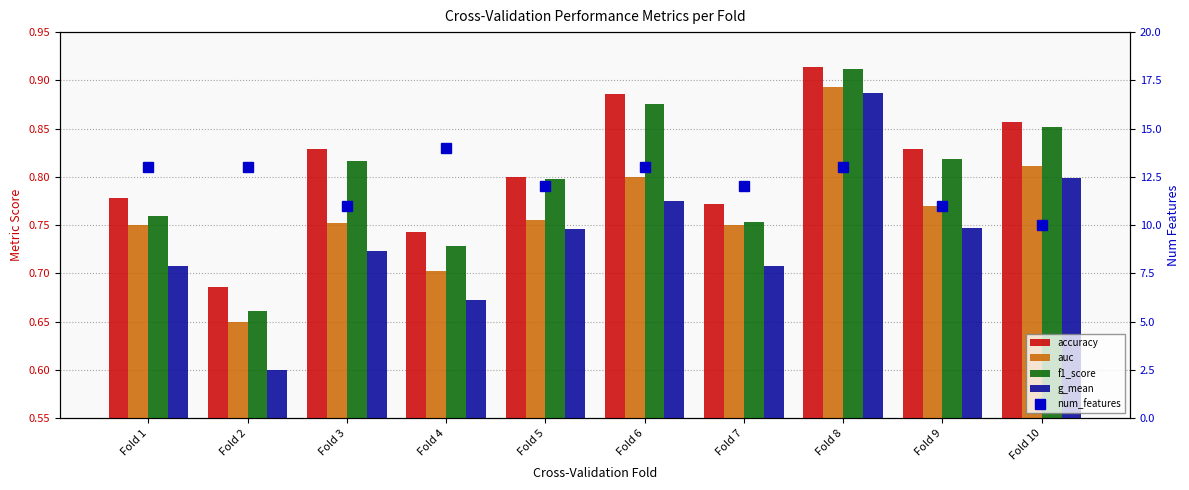

Reading left to right, extract all data points from this chart.

accuracy: 0.8	0.7	0.8	0.7	0.8	0.9	0.8	0.9	0.8	0.9
auc: 0.8	0.7	0.8	0.7	0.8	0.8	0.8	0.9	0.8	0.8
f1_score: 0.8	0.7	0.8	0.7	0.8	0.9	0.8	0.9	0.8	0.9
g_mean: 0.7	0.6	0.7	0.7	0.7	0.8	0.7	0.9	0.7	0.8
num_features: 13.0	13.0	11.0	14.0	12.0	13.0	12.0	13.0	11.0	10.0